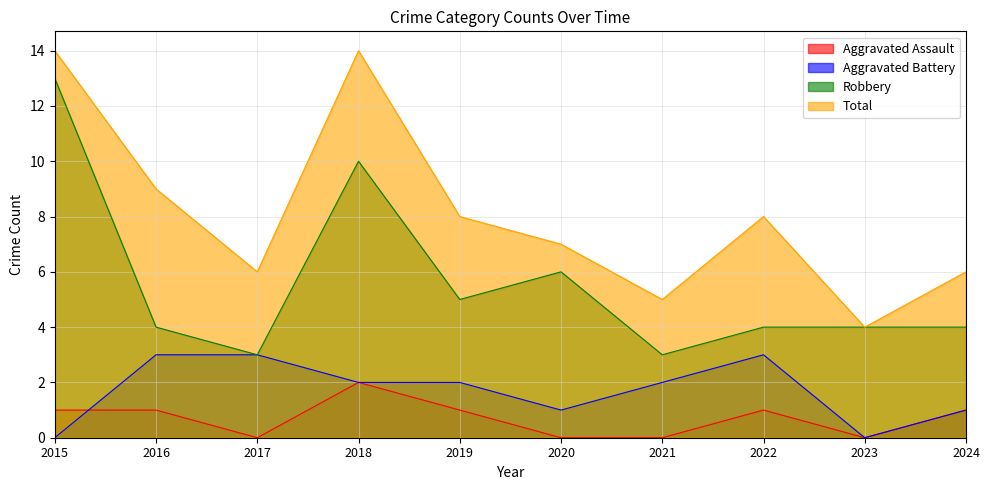

How many values in the Robbery series exceed 4?

4